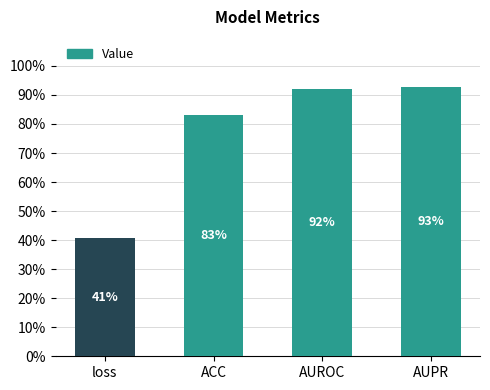

The chart shows a value of 1.4 at ACC. True or false?

False